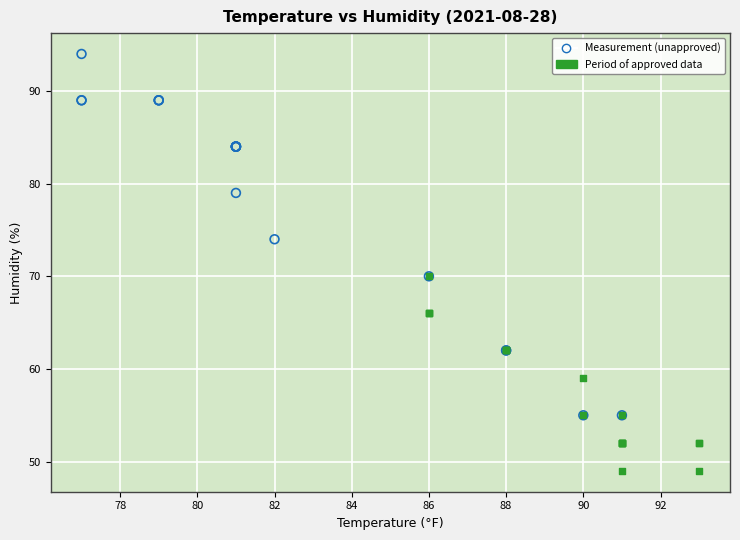

Which series contains the highest Y value?

Measurement (unapproved)